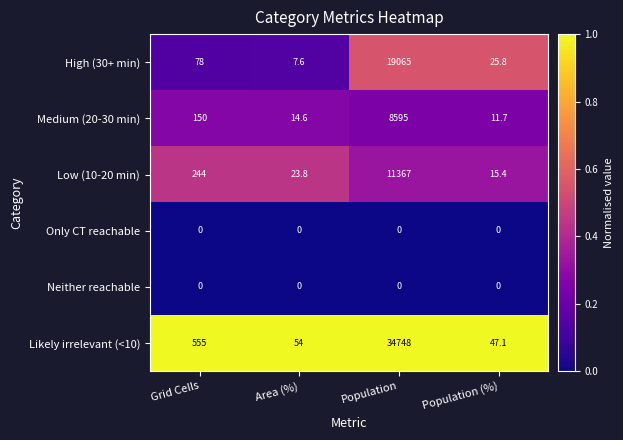

What value does the Medium (20-30 min) series have at Area (%)?

14.6